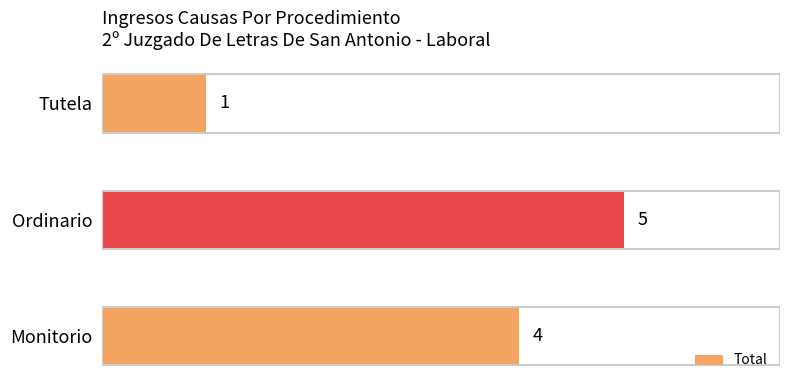

Reading bottom to top, list all the values displayed in this chart.

4	5	1